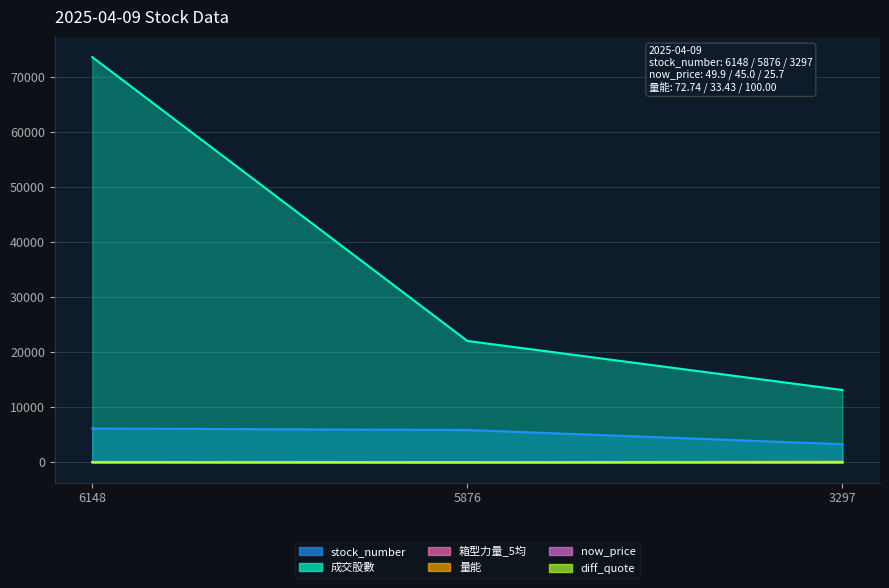

What is the highest value of the stock_number series?

6148.0